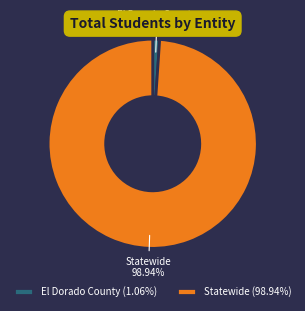

Which slice is the largest?

Statewide